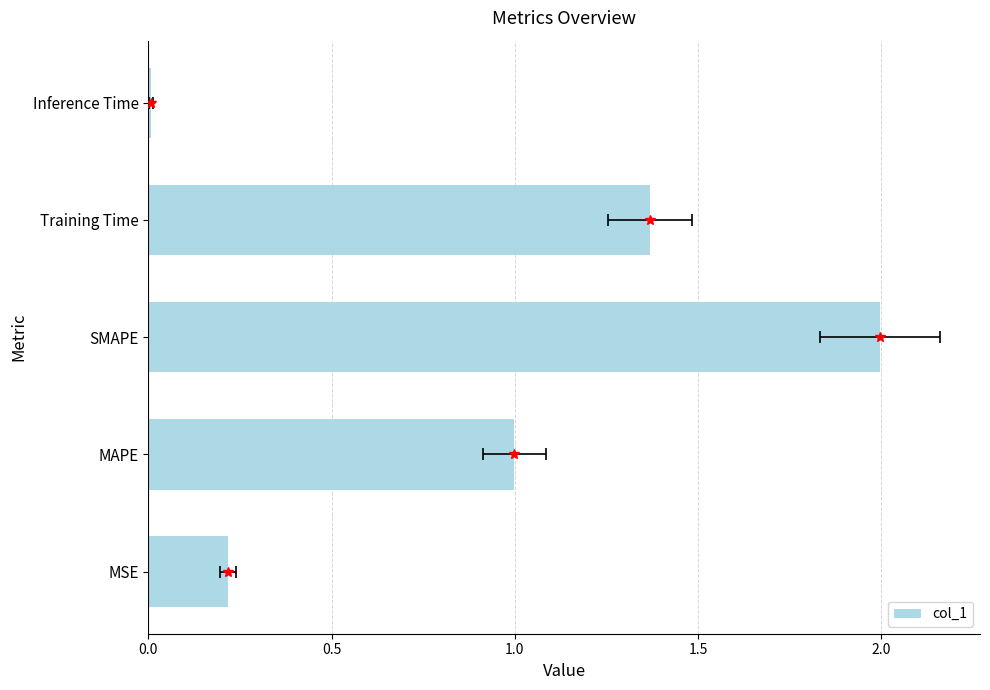

The chart shows a value of 0.1 at MSE. True or false?

False